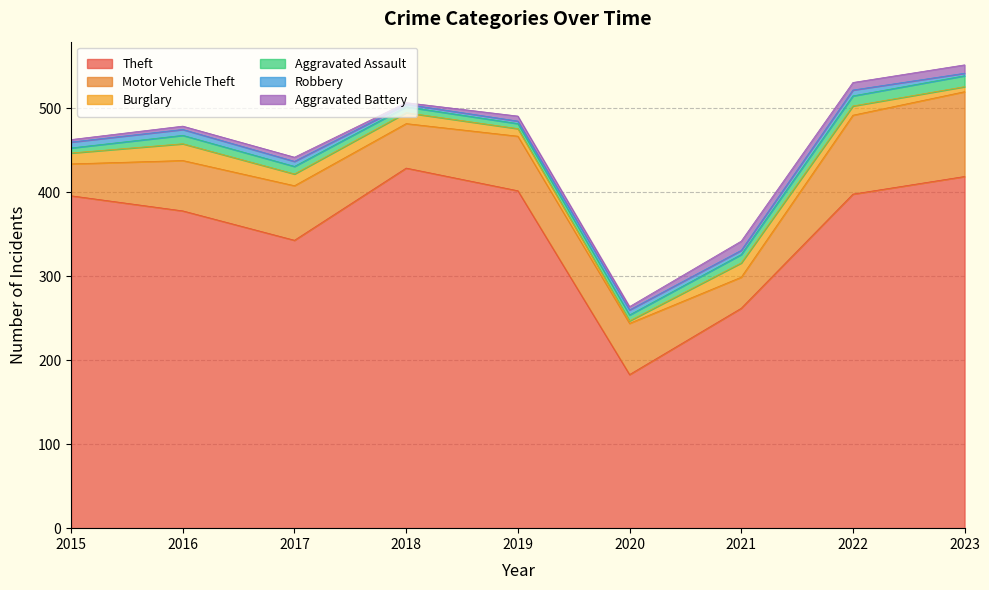

Reading right to left, list all the values displayed in this chart.

Theft: 419	398	262	183	402	429	343	378	396
Motor Vehicle Theft: 101	94	37	61	65	53	65	60	38
Burglary: 6	11	17	3	9	13	14	20	13
Aggravated Assault: 13	12	10	7	6	7	9	10	6
Robbery: 3	7	5	6	3	3	6	7	7
Aggravated Battery: 10	9	11	4	6	2	5	4	3